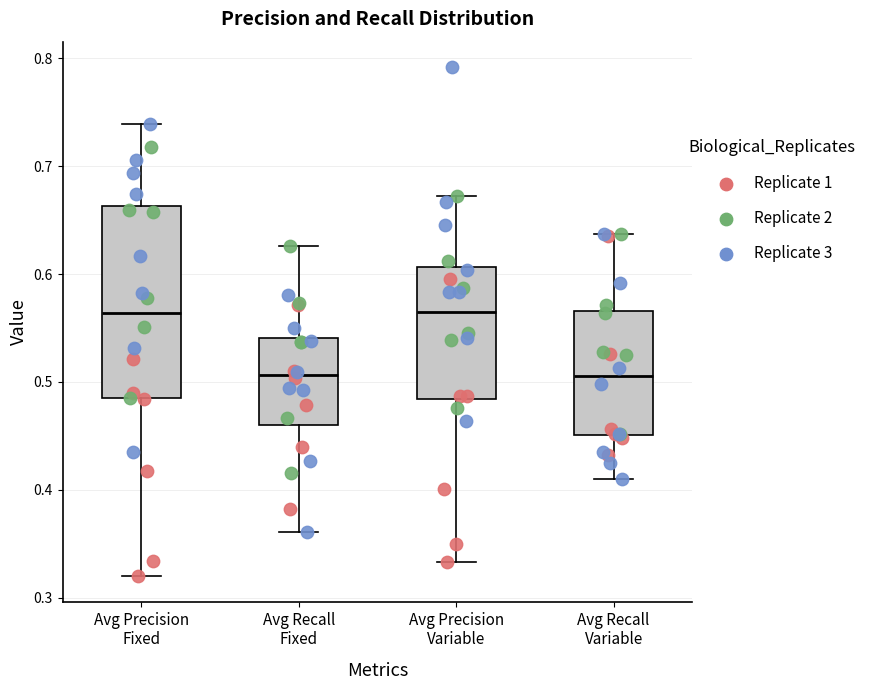

Where is the upper edge of the box for Avg Recall Fixed on the y-axis? The values are not printed on the chart, so give them approximately, as read against the axis.

0.54